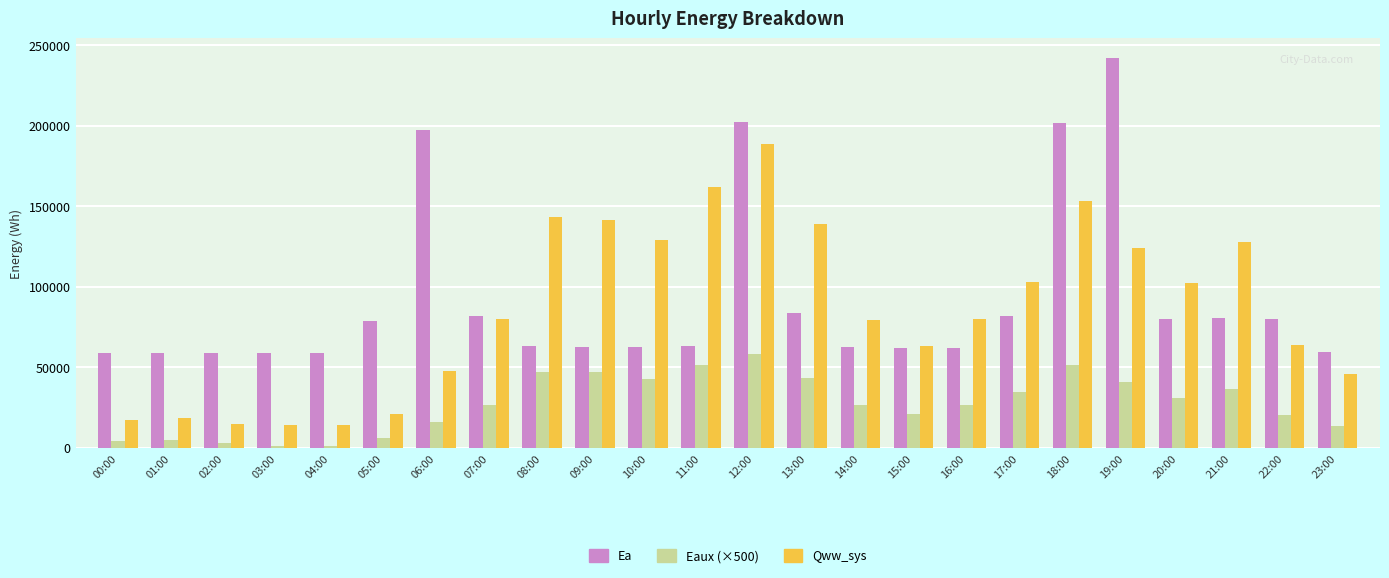

At which category is the sum across all series the highest?

12:00